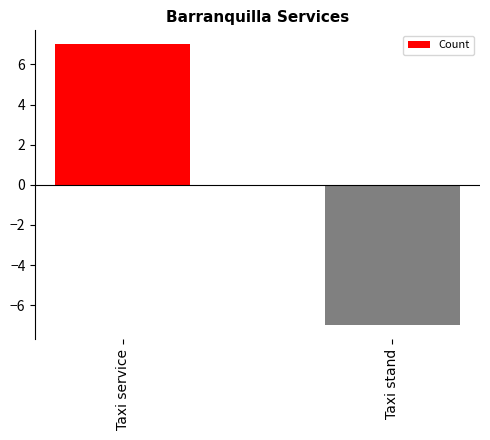

Rank the categories by value from highest to lowest.

Taxi service, Taxi stand